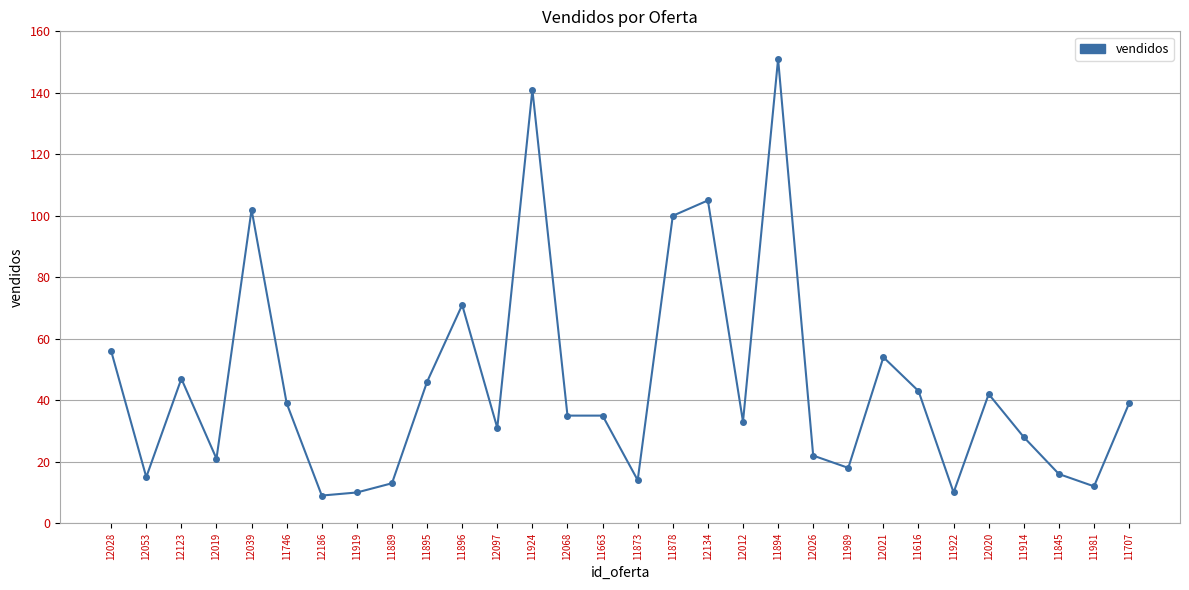

What is the minimum value shown in the chart?

9